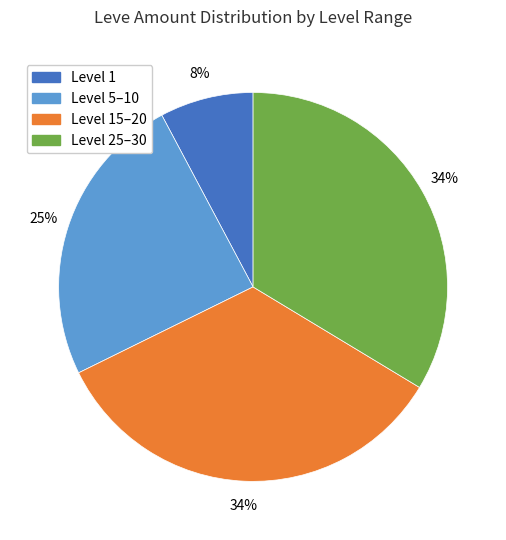

Is there any slice that represents more than half of the pie?

No